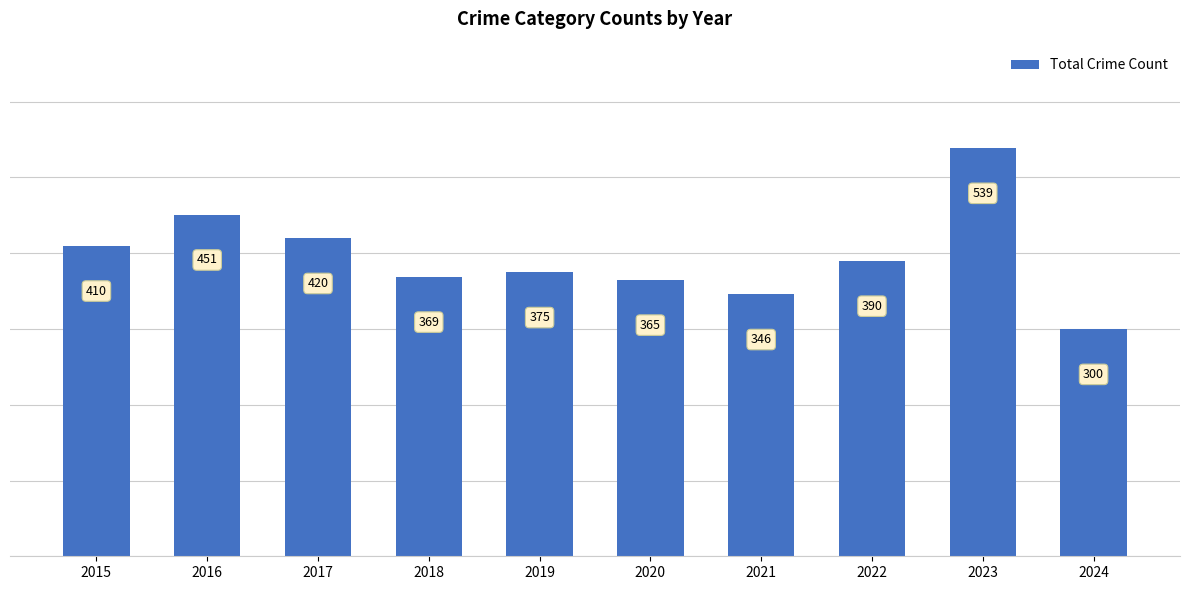

Reading right to left, transcribe all the data shown in this chart.

300	539	390	346	365	375	369	420	451	410